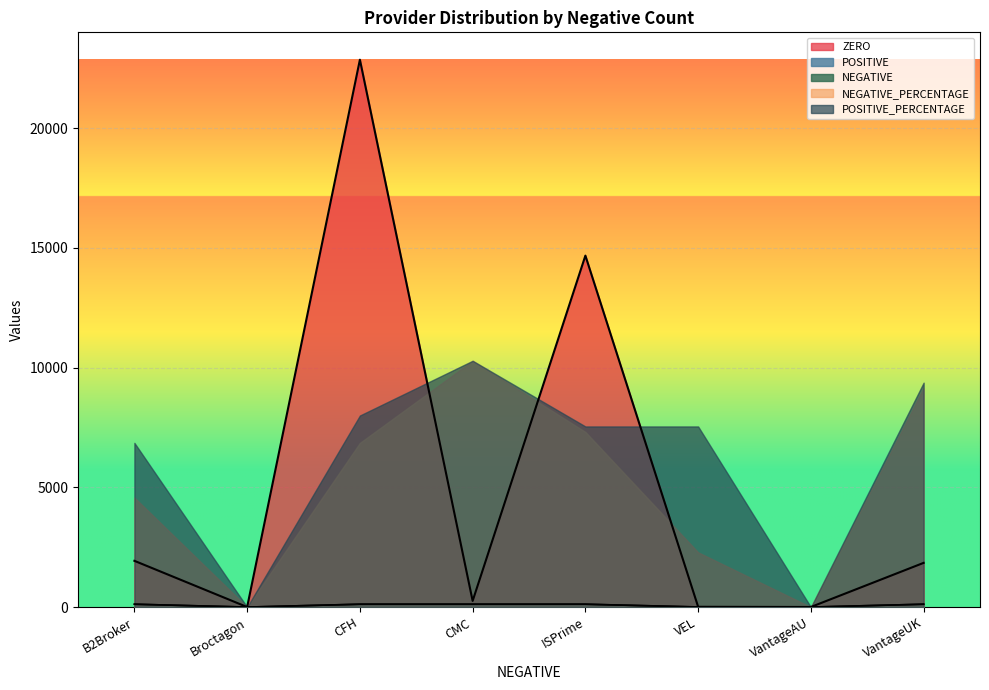

Which category has the highest value across all series?

CFH